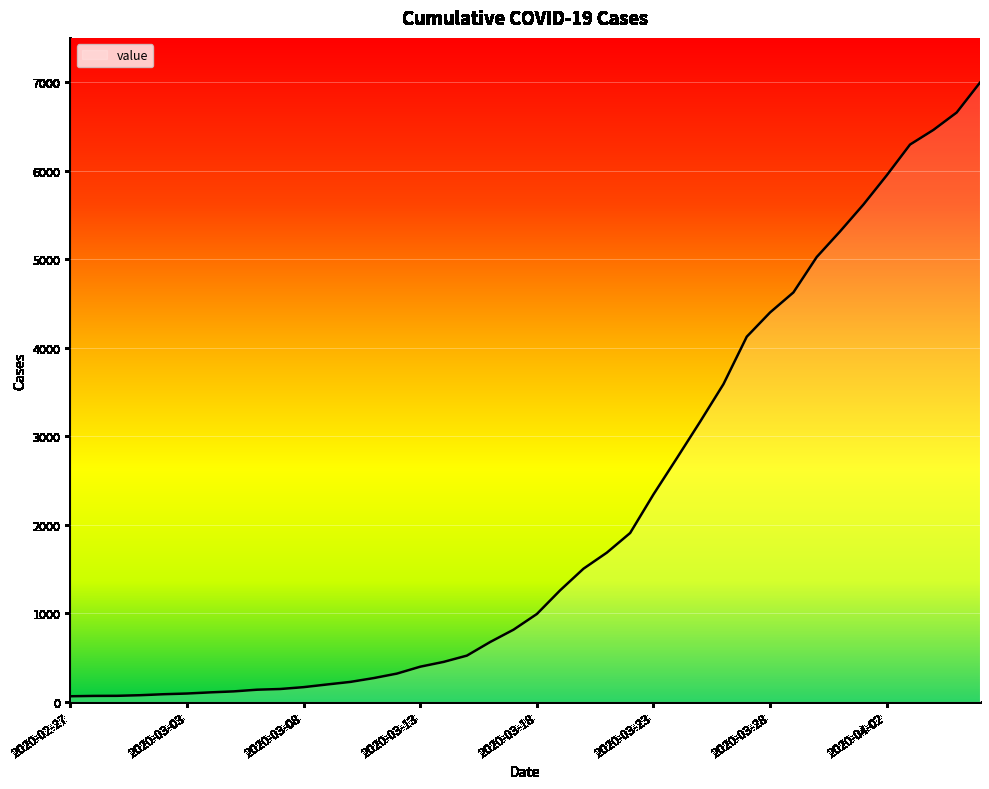

What is the greatest value displayed?

6995